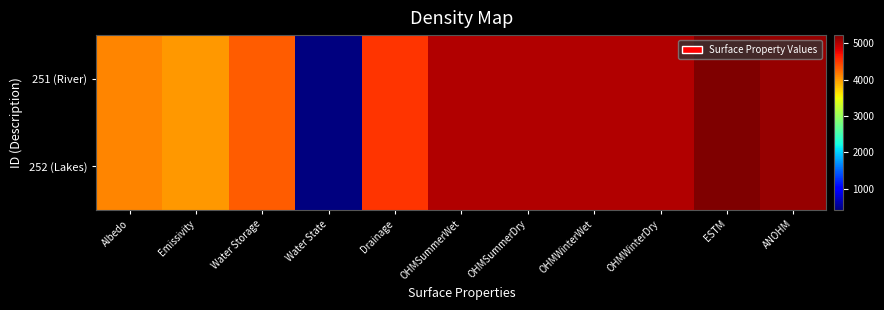

What is the maximum value shown in the chart?

5221